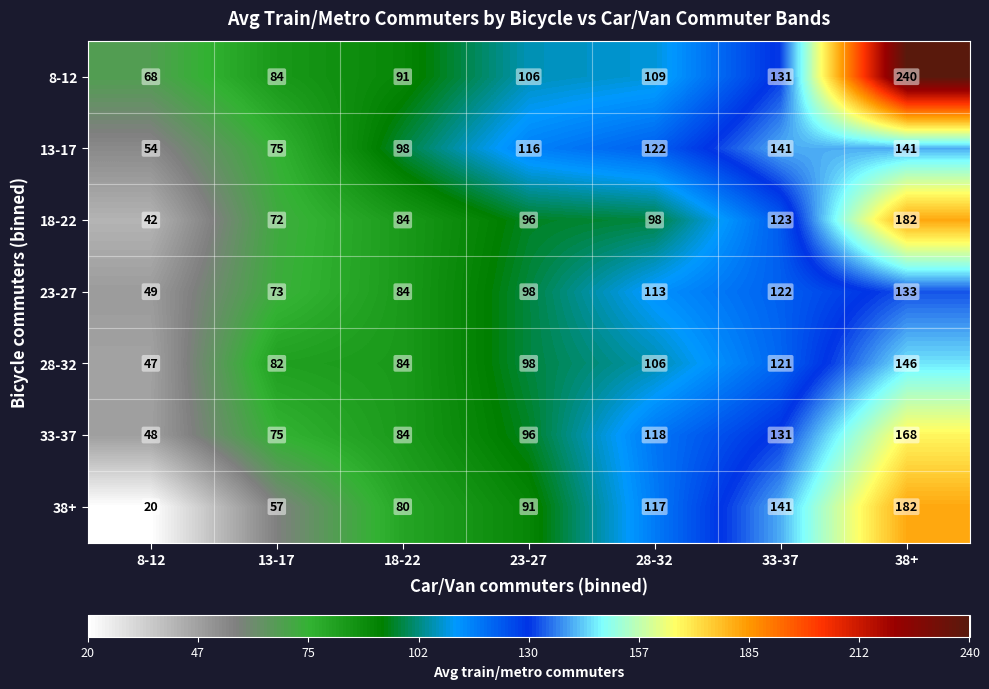

List the labels in order of 28-32 value, smallest first.

8-12, 13-17, 18-22, 23-27, 28-32, 33-37, 38+